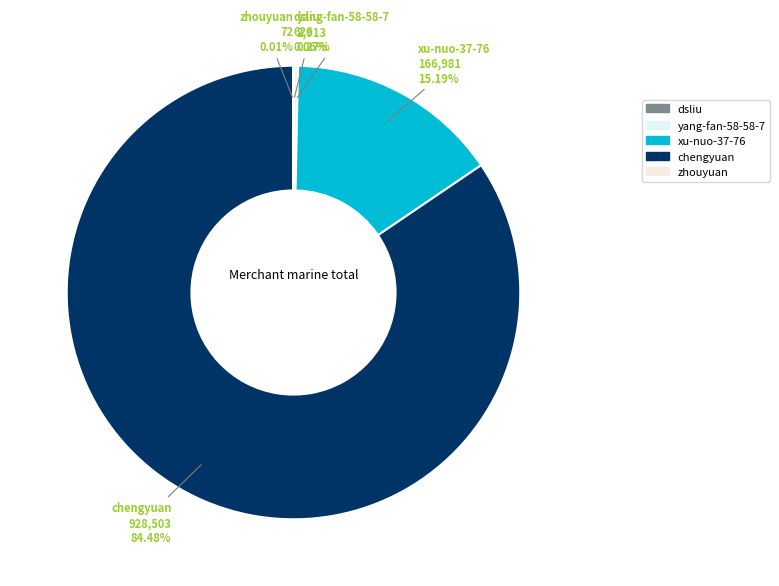

To the nearest percent, what portion does xu-nuo-37-76 represent?

15%